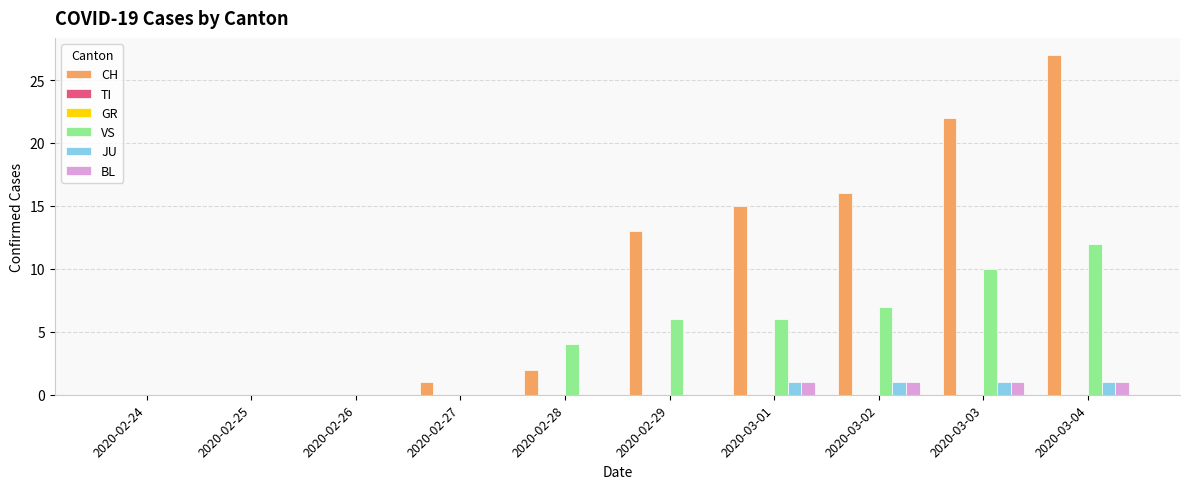

How many values in CH are above zero?

7